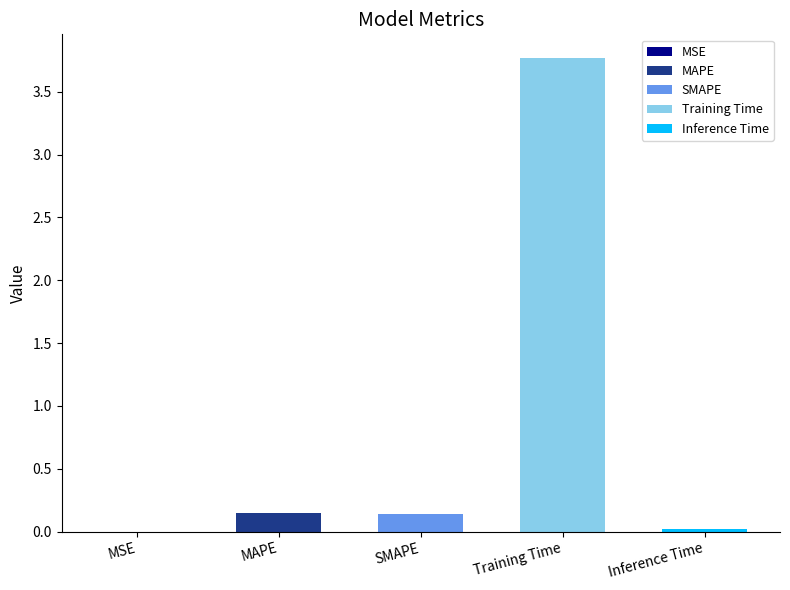

What is the label of the 1st bar from the right?

Inference Time